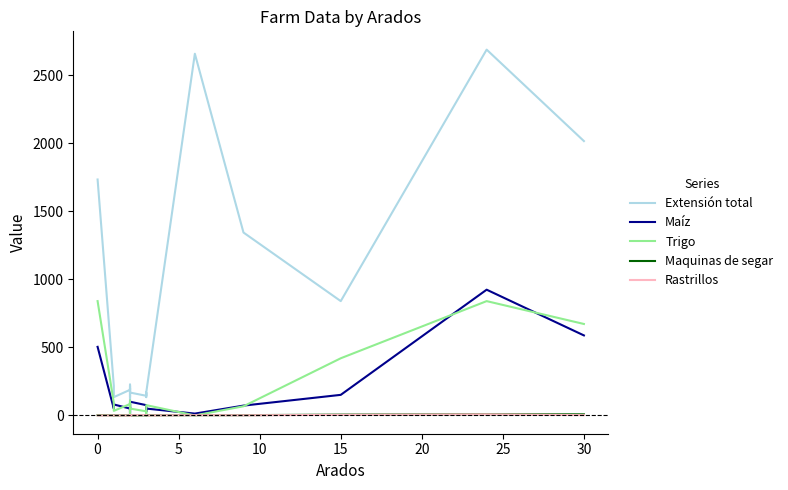

True or false: Extensión total has more than 2 interior local peaks.

True